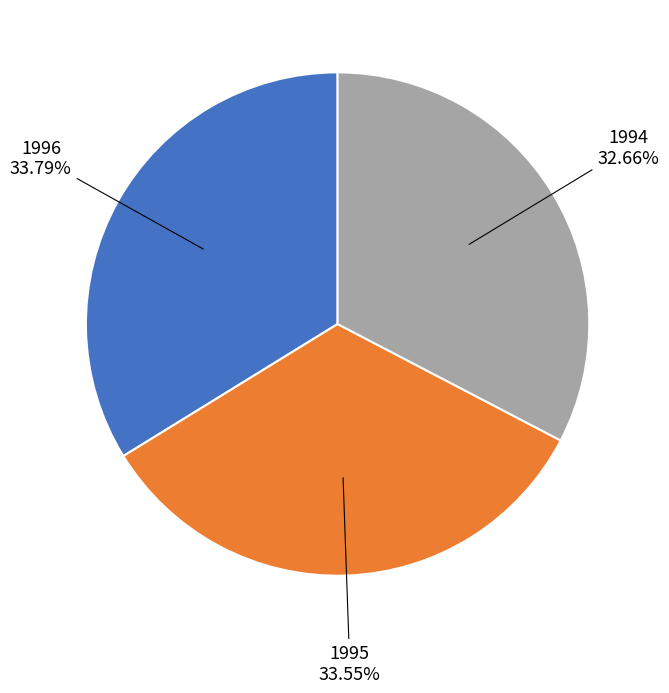

Is there a majority slice in this chart?

No